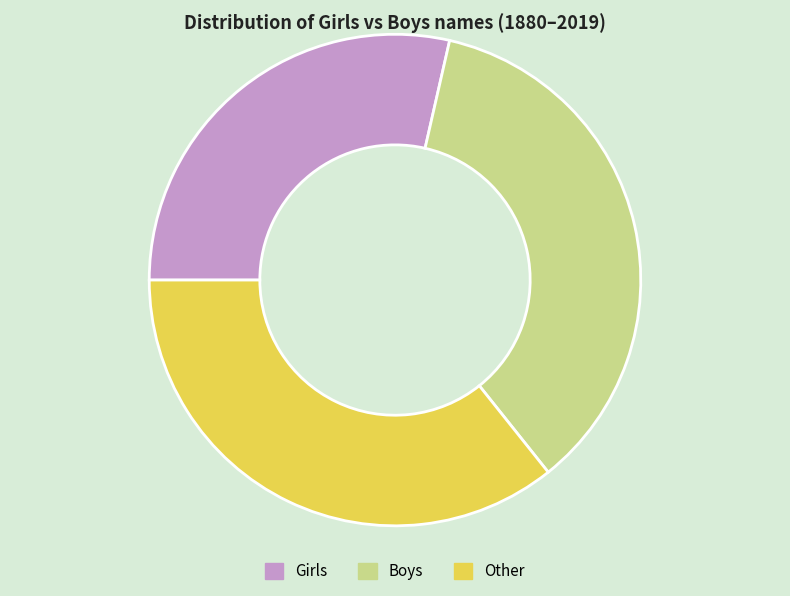

Is there any slice that represents more than half of the pie?

No